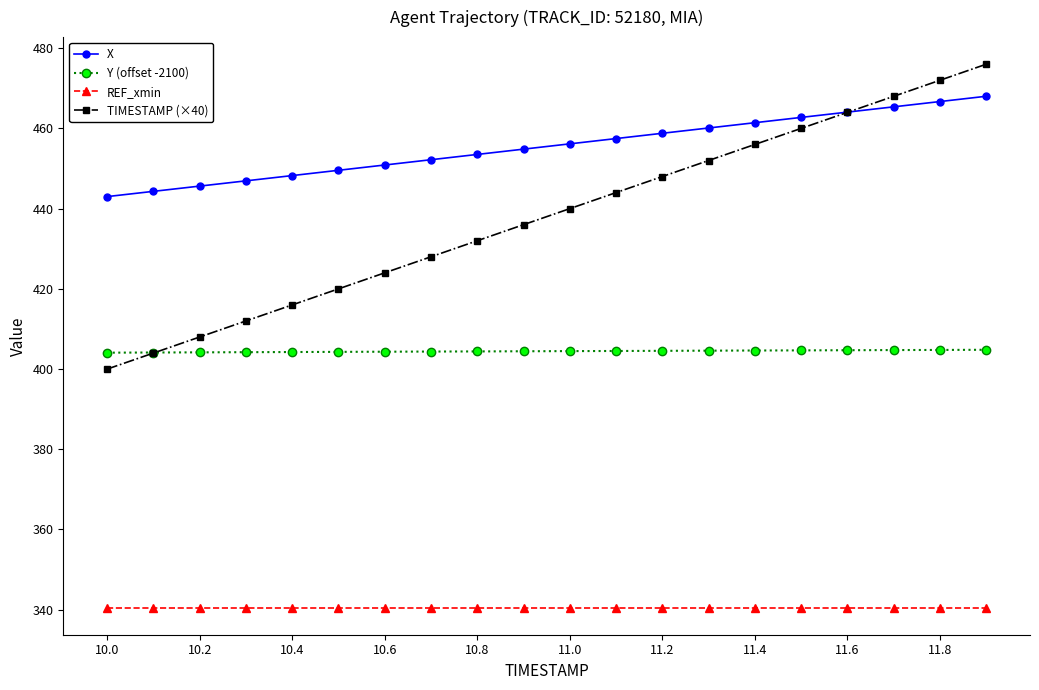

How many data points in TIMESTAMP (×40) are less than 440?

10